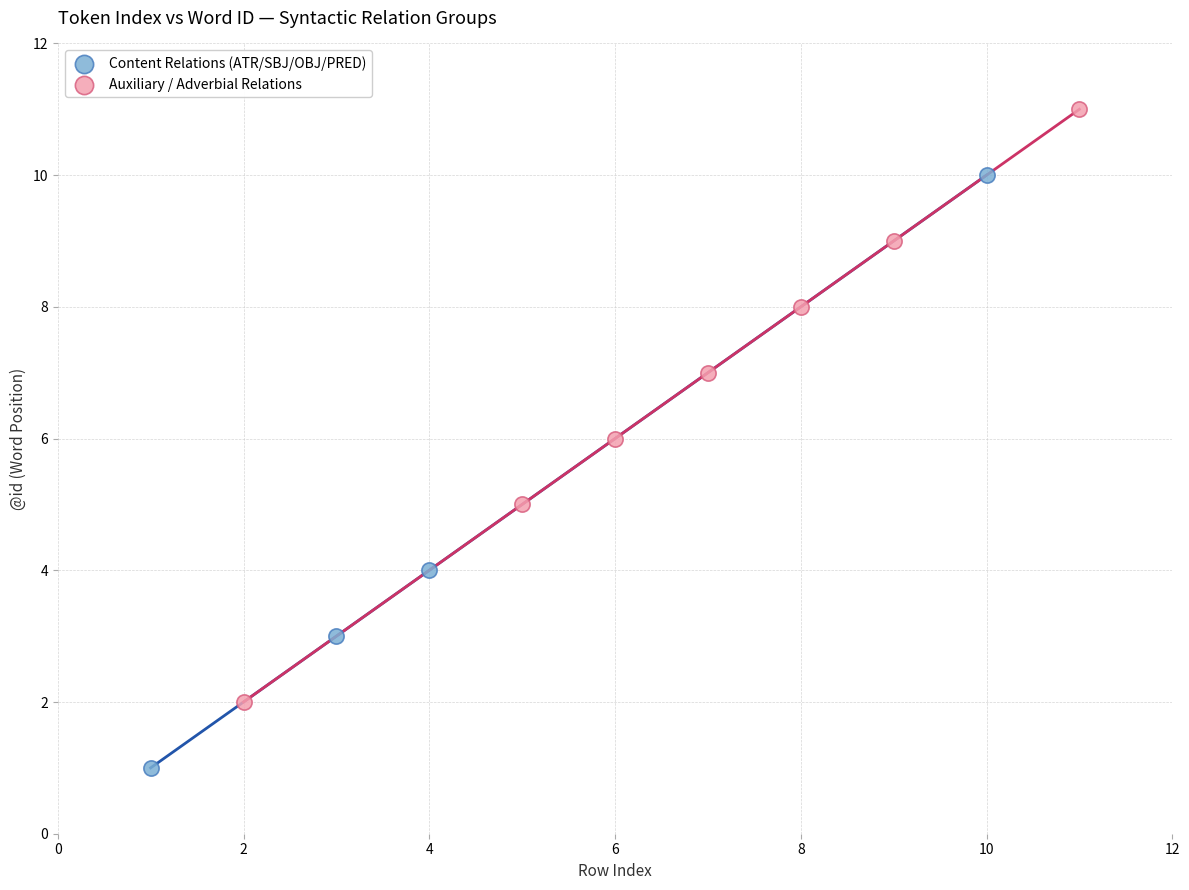

Which series contains the highest Y value?

Auxiliary / Adverbial Relations